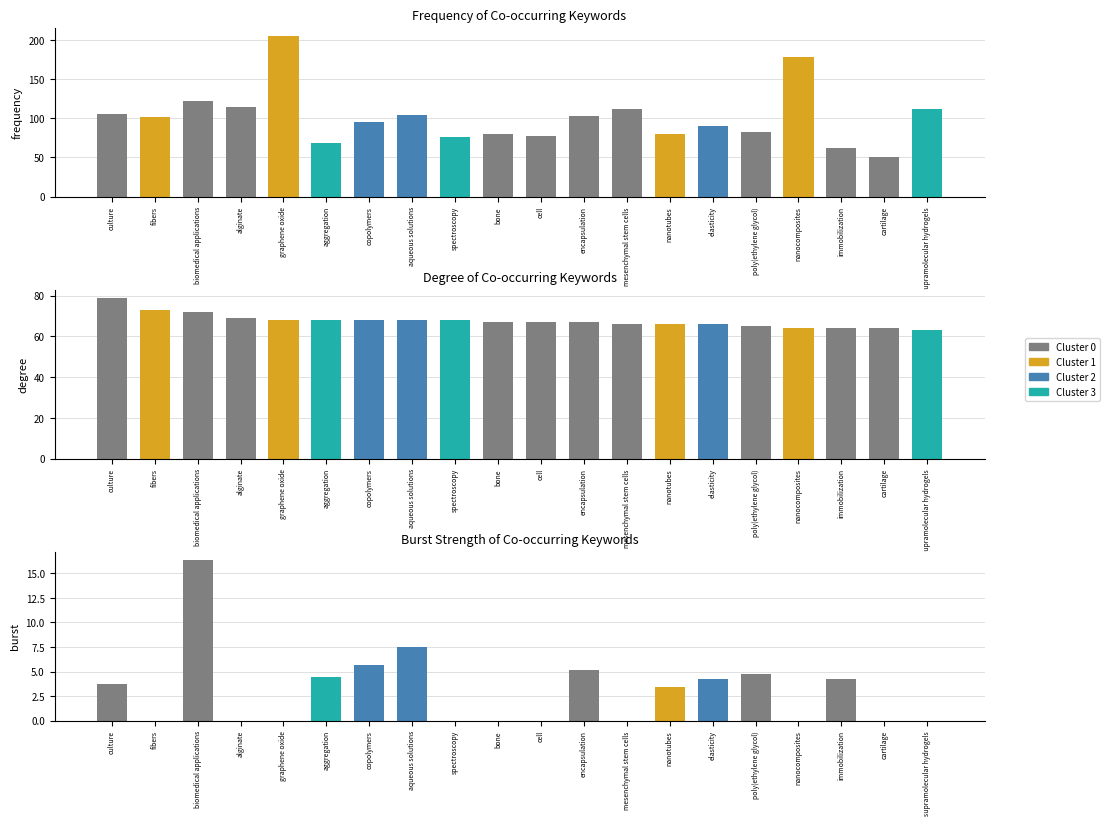

List the series in order of their overall mean, highest first.

Freq, Degree, Burst